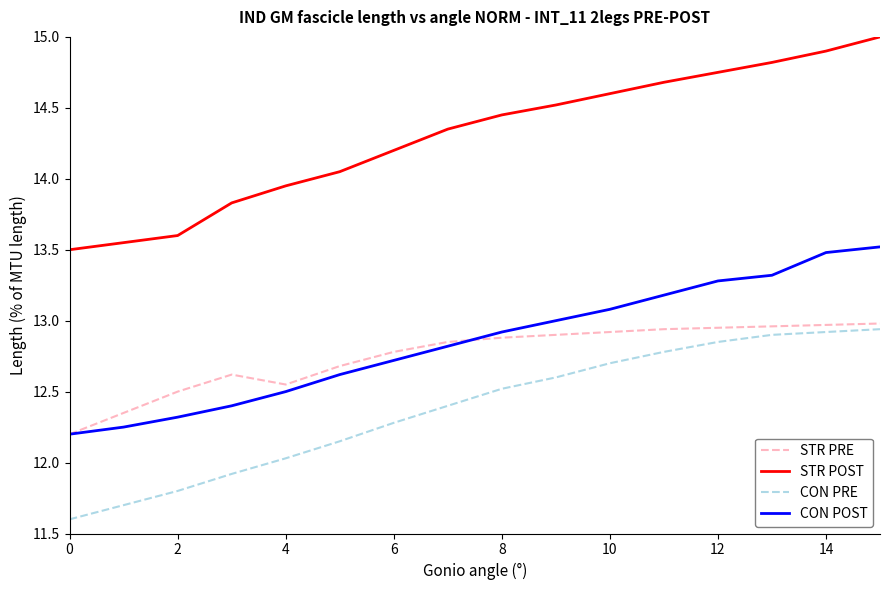

At how many categories does at least one series exceed 13?

16